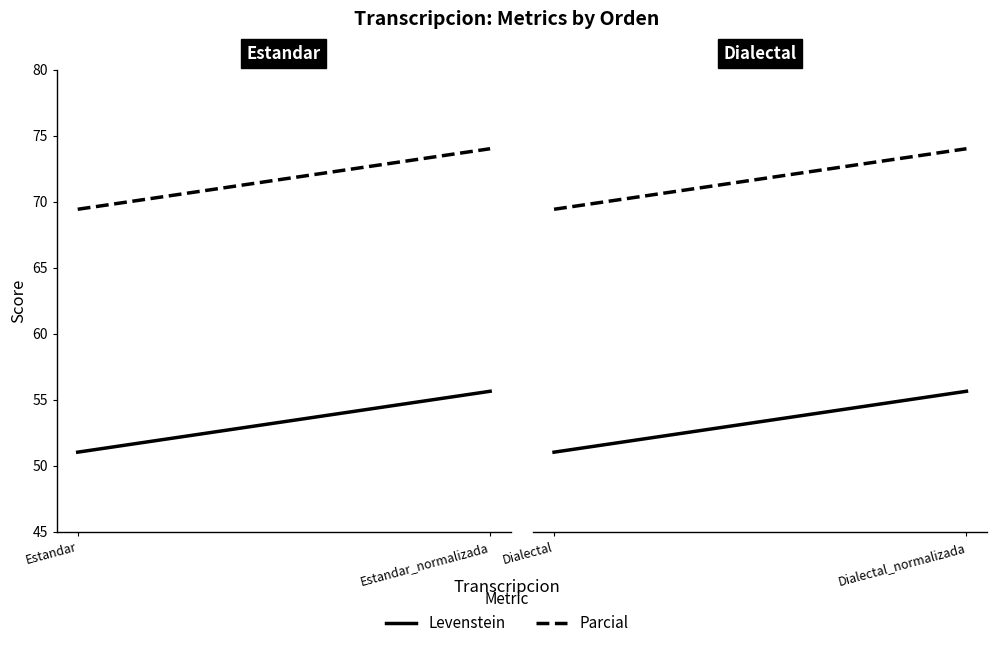

How many lines are shown in the chart?

2